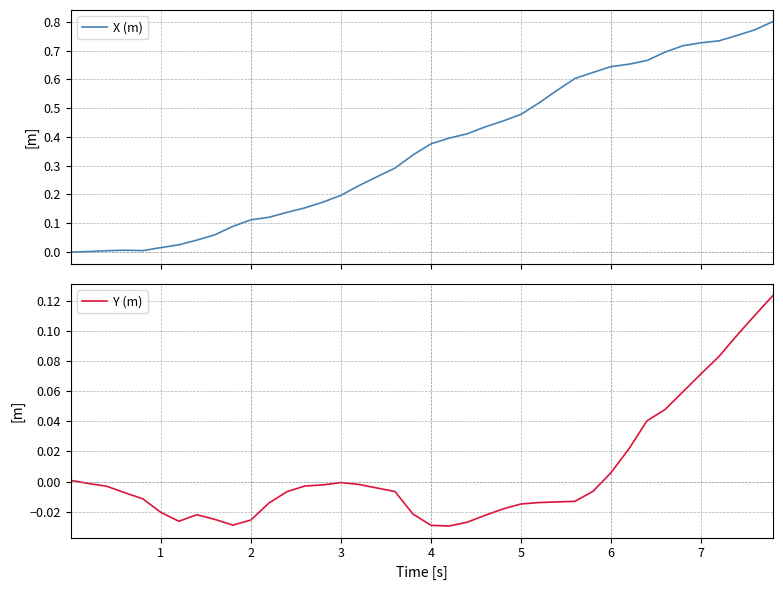

How many negative values does the Y (m) series have?

29